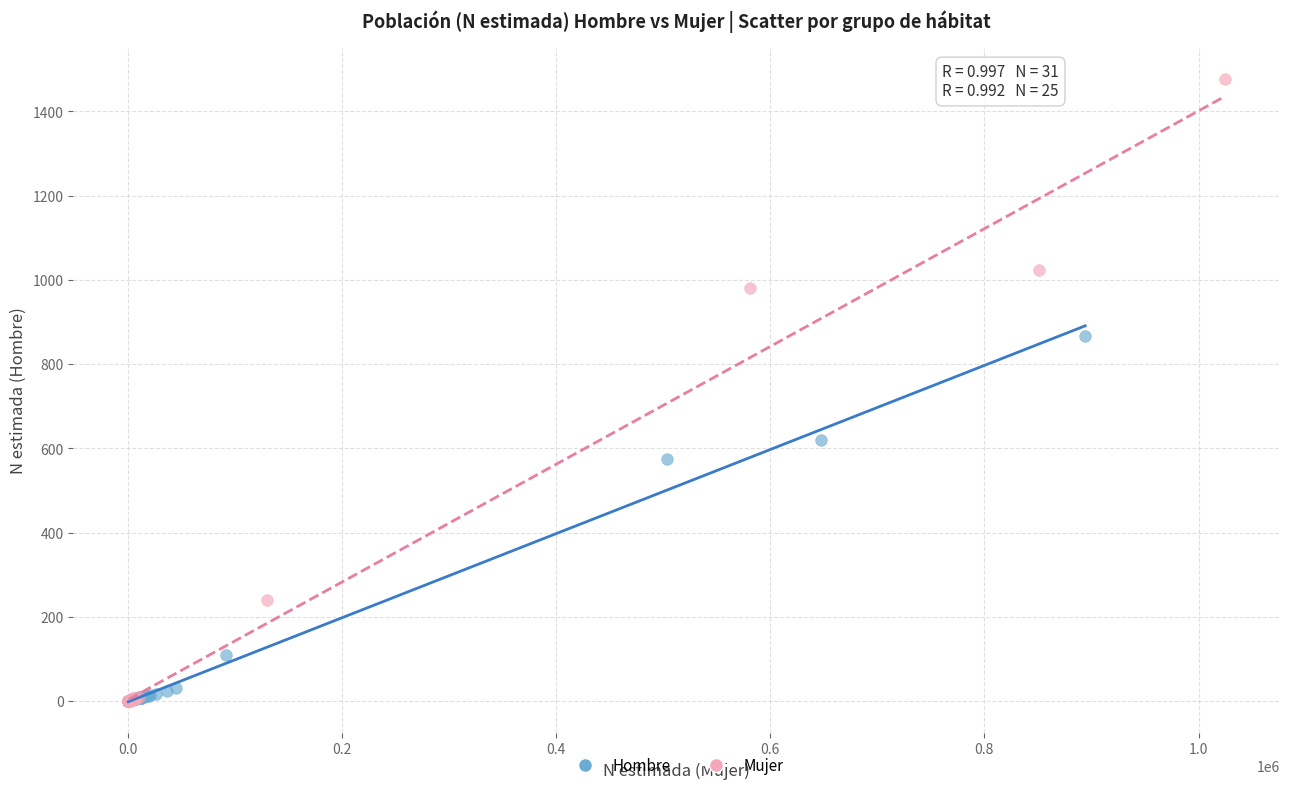

Which series contains the highest Y value?

Mujer